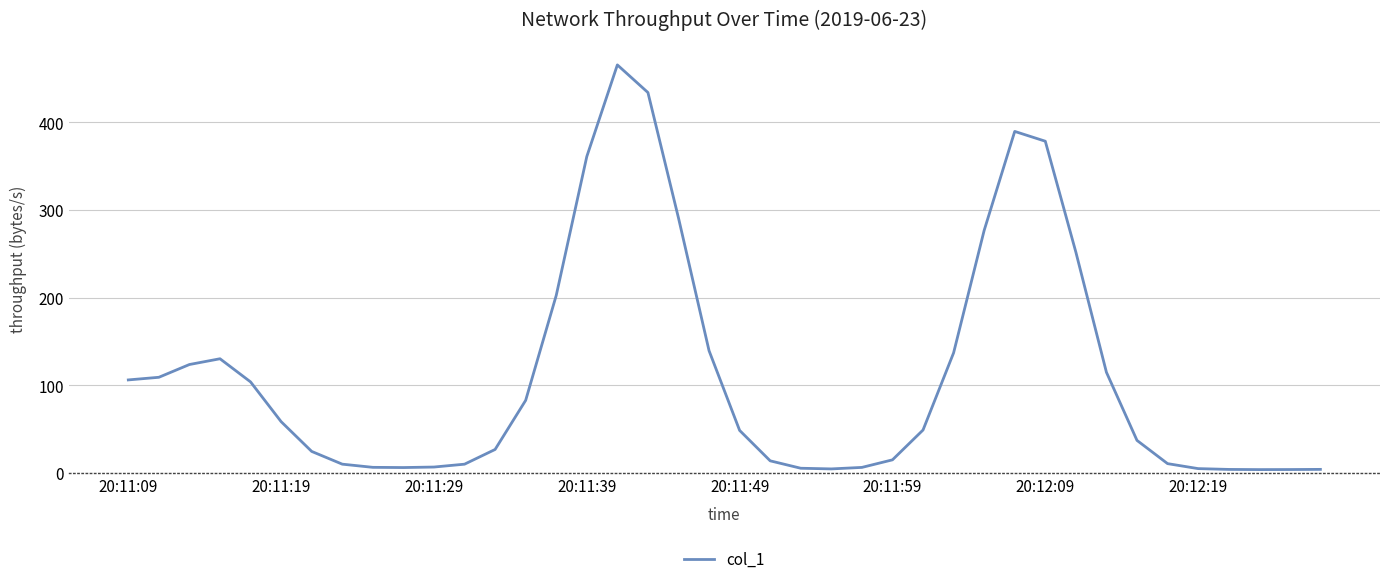

What is the smallest value displayed?

3.8